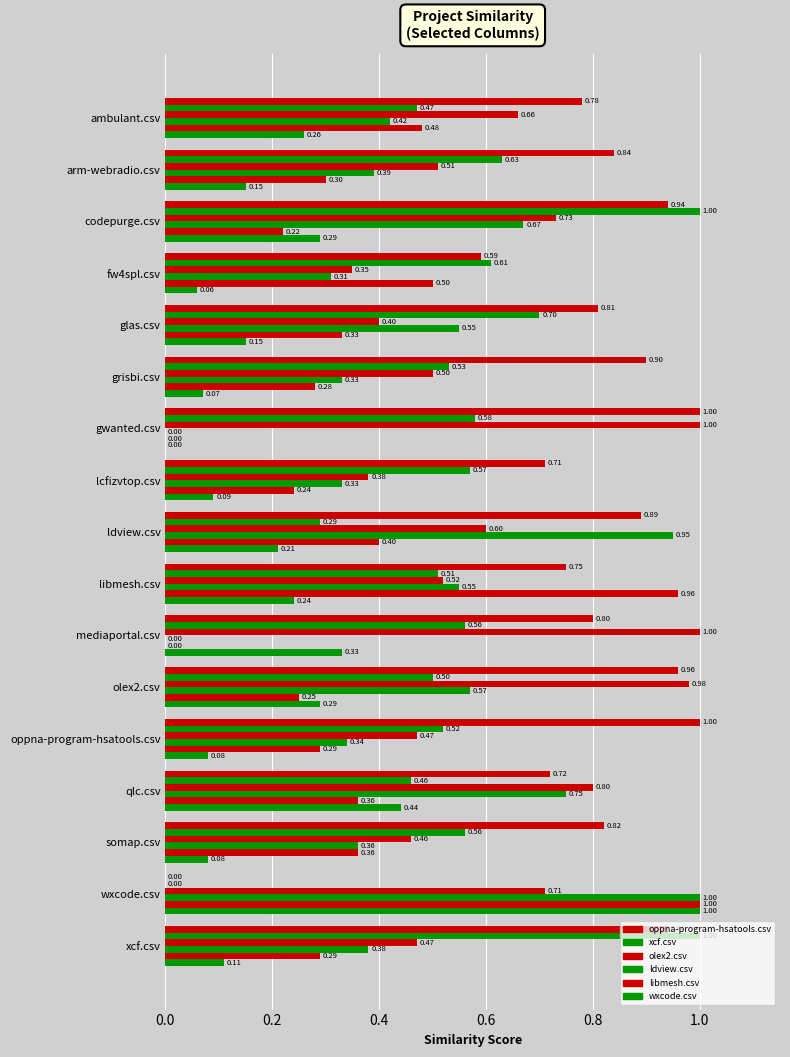

How many categories are shown in the chart?

17